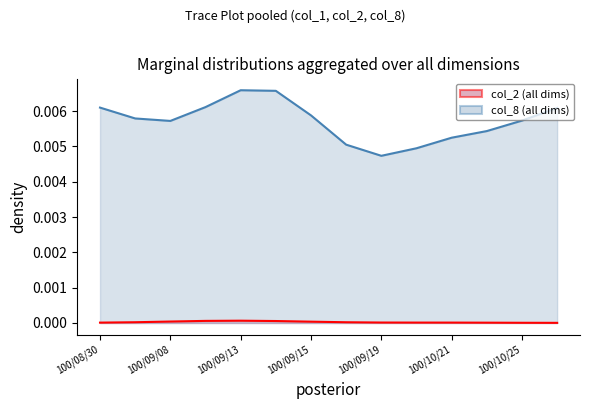

True or false: col_2 (all dims) and col_8 (all dims) cross at least once.

False